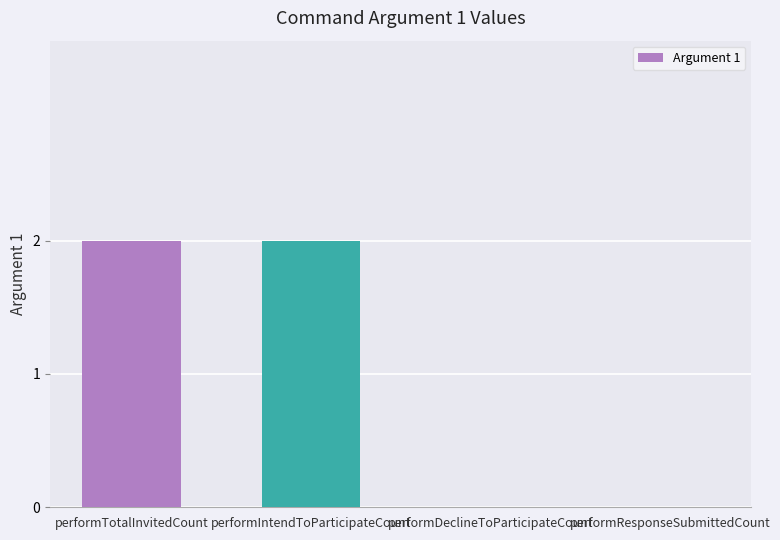

Is it true that the value at performIntendToParticipateCount is 2?

True